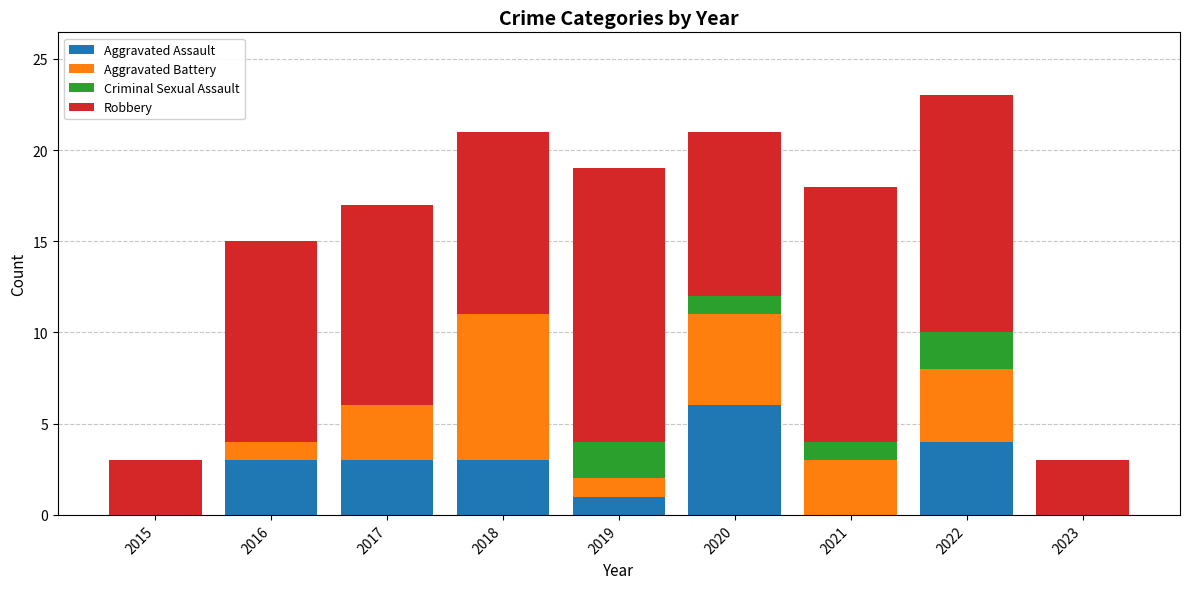

What is the total value across all series at 2016?

15